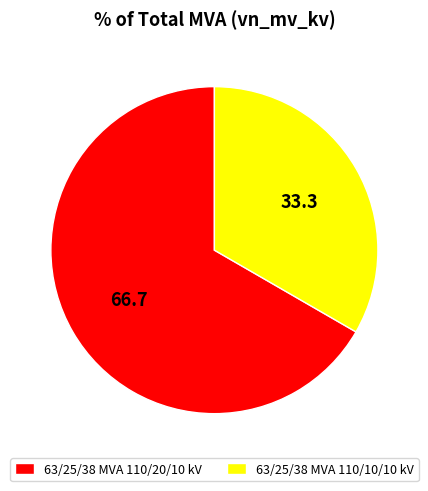

Does 63/25/38 MVA 110/10/10 kV represent more than half of the total?

No